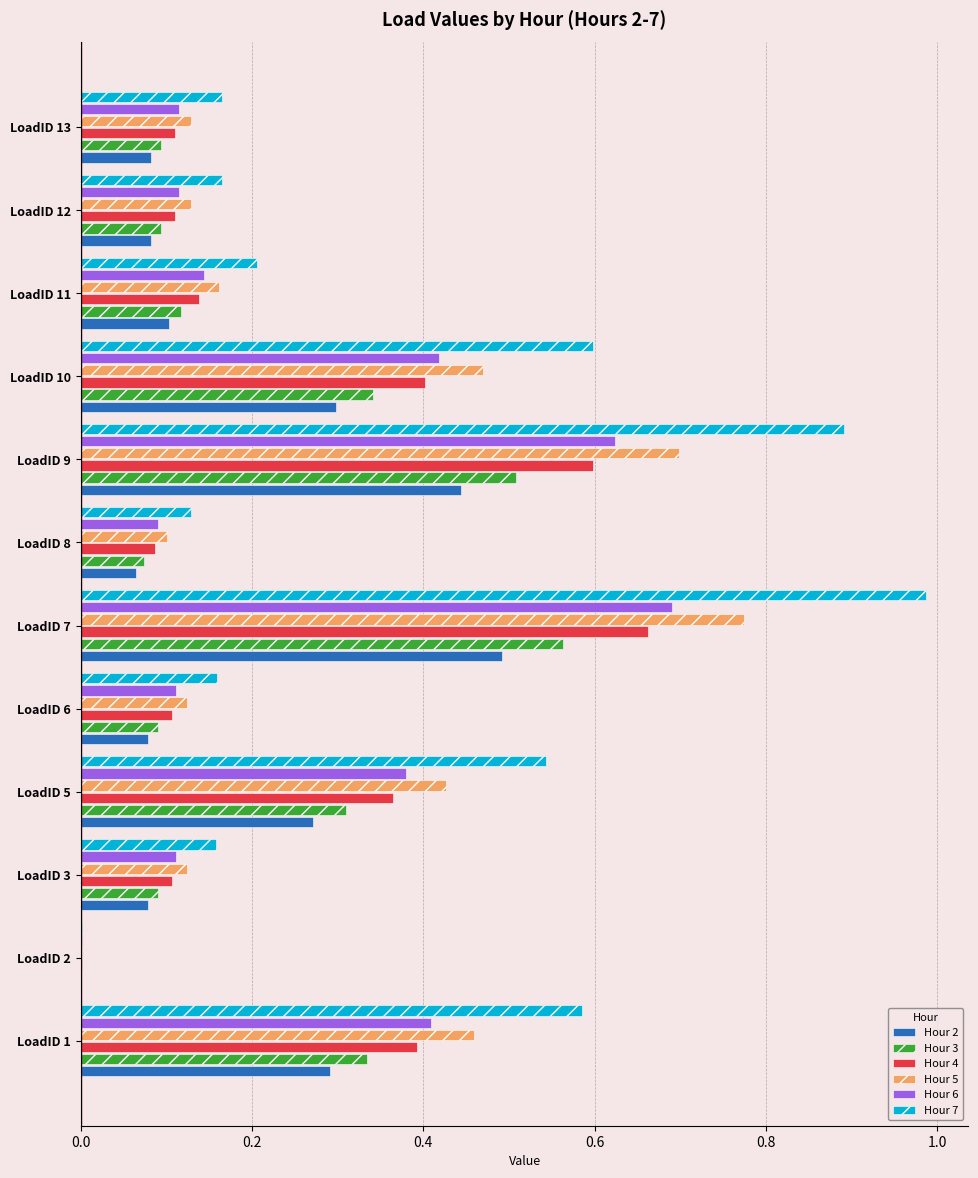

Count the number of categories in the chart.

12